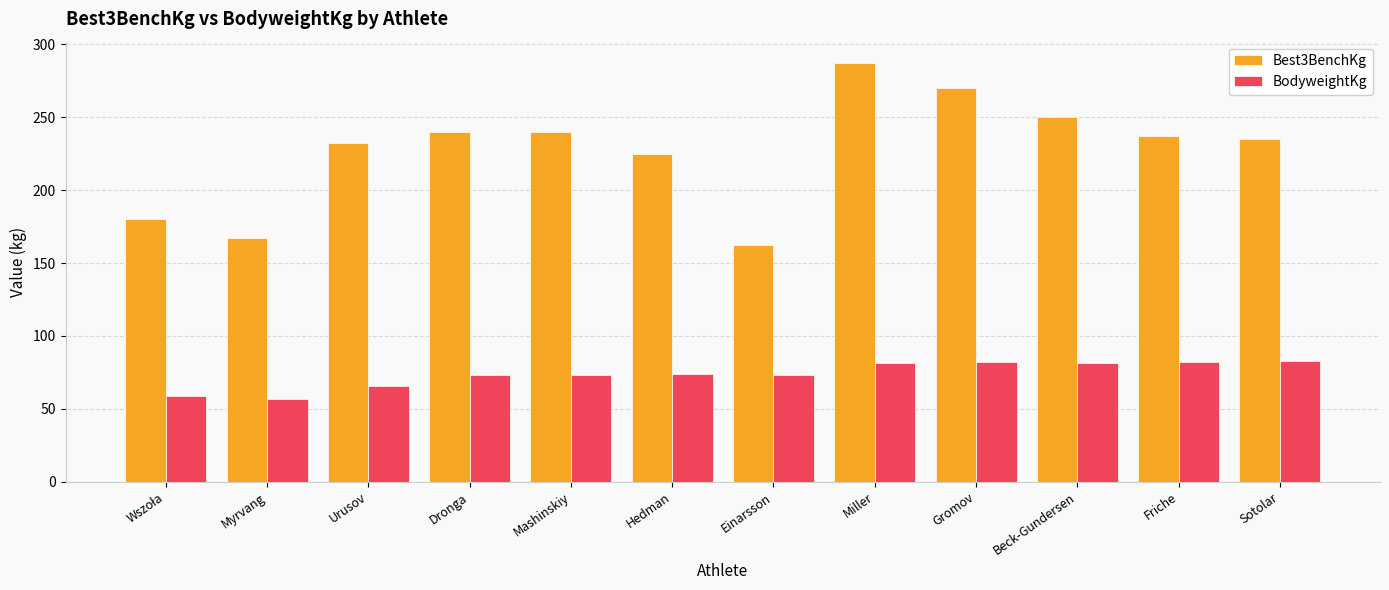

Which series has the widest spread of values?

Best3BenchKg